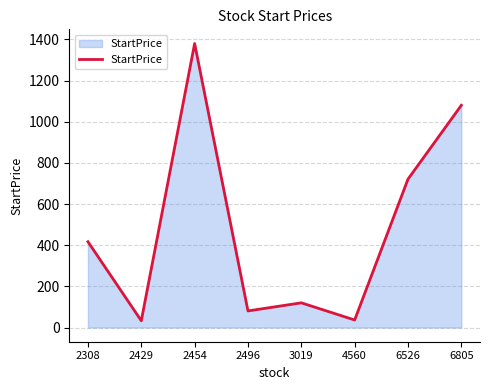

Where is the data nearest to the value 706?

6526